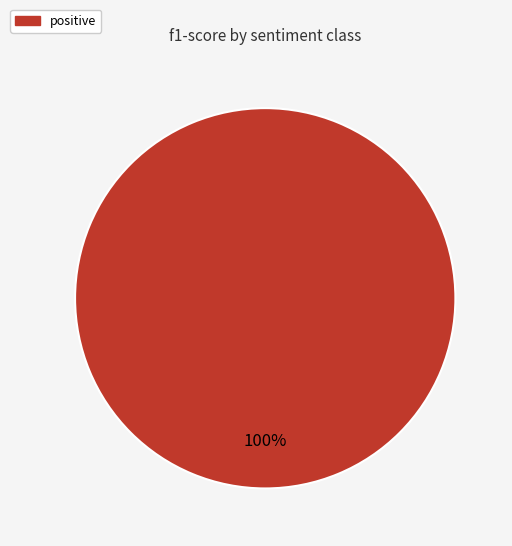

Is there any slice that represents more than half of the pie?

Yes